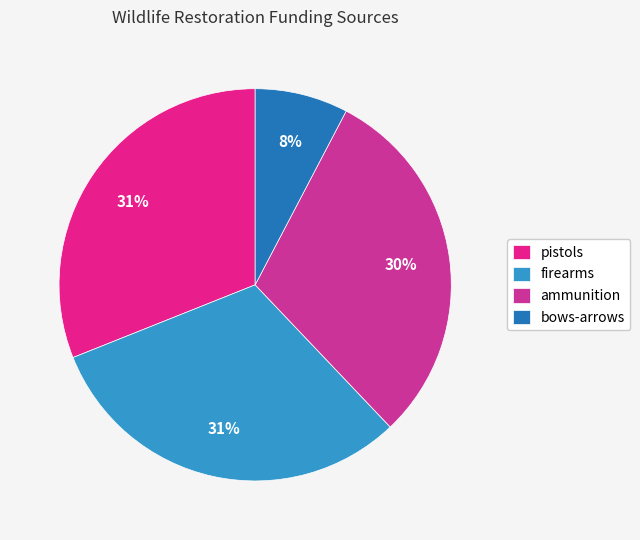

How much of the chart is everything except pistols?

69.0%